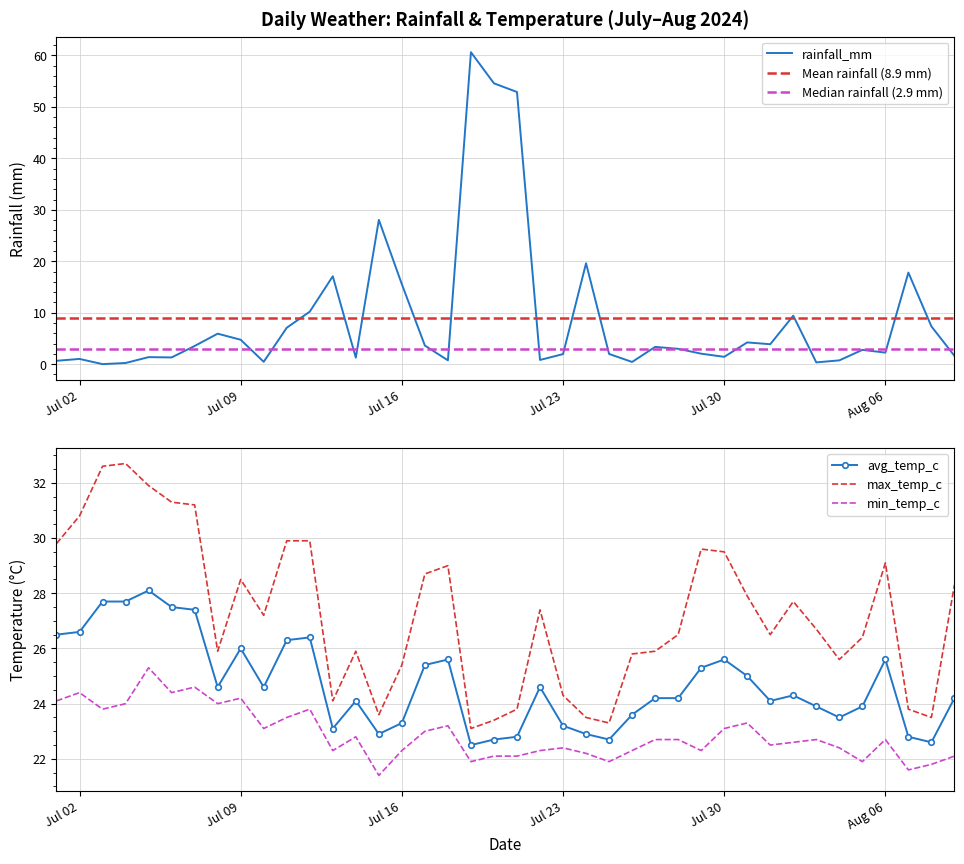

At which label is rainfall_mm closest to 30?

2024-07-15